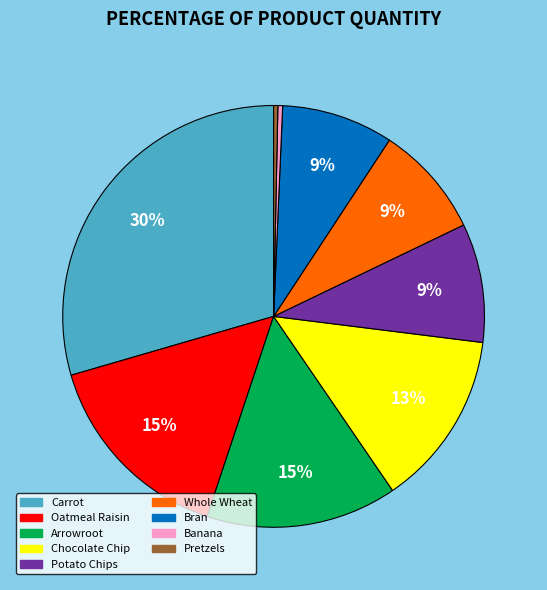

Which slice is the largest?

Carrot